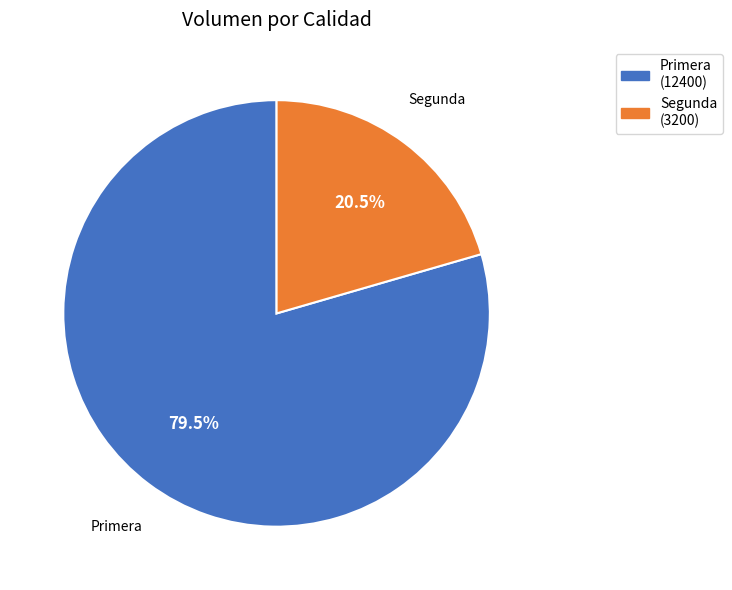

Count the number of slices in the pie.

2